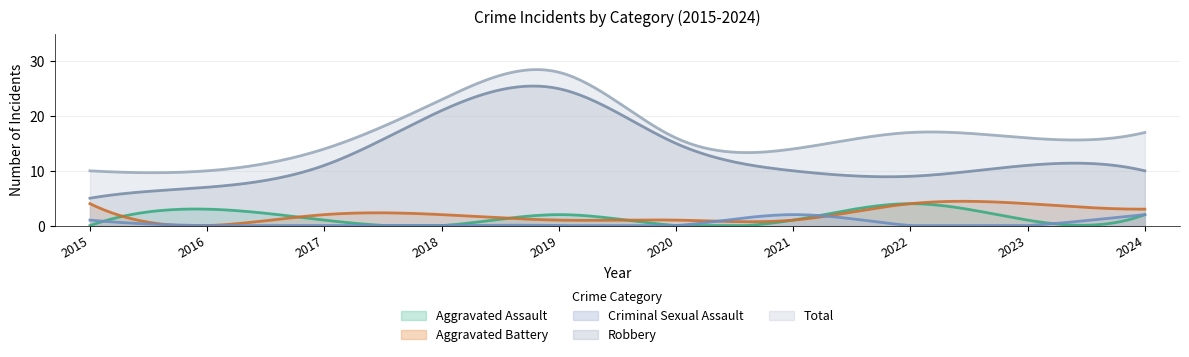

What is the sum of the Aggravated Battery values at 2019 and 2017?

3